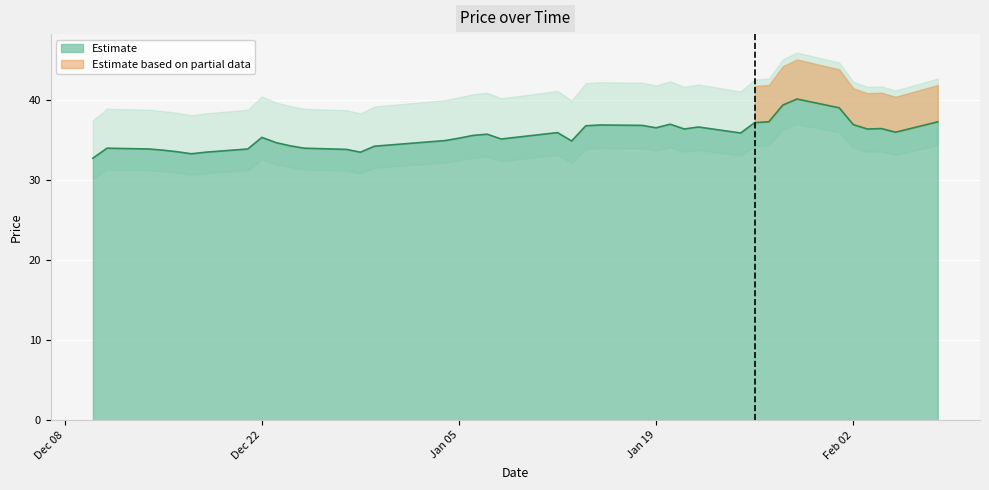

What is the greatest value displayed?

40.1